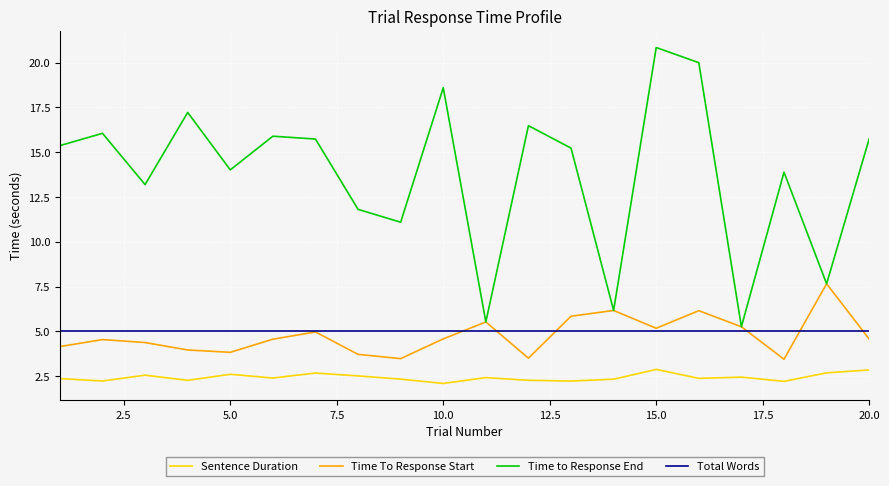

Which series has the widest spread of values?

Time to Response End